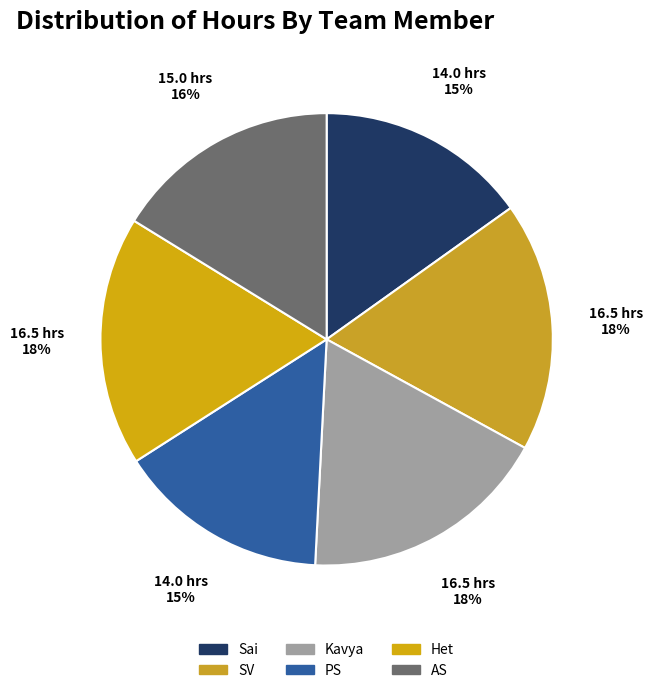

To the nearest percent, what is the difference between the largest and smallest slice percentages?

3%